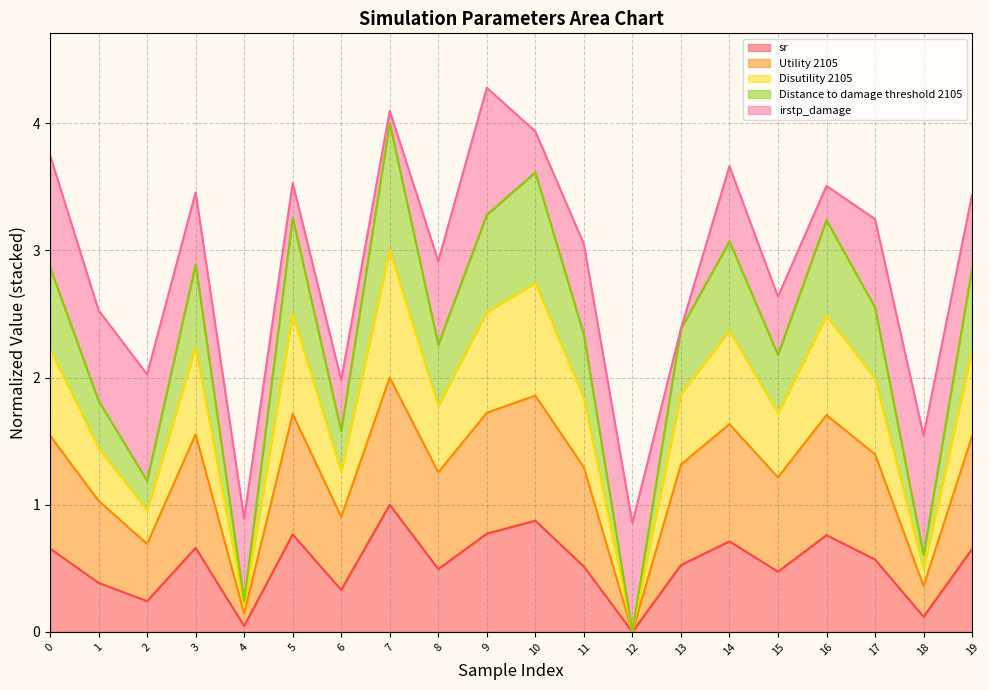

Which category has the highest value in the sr series?

7